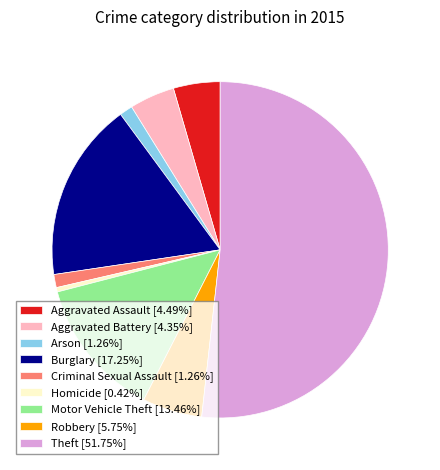

Is Robbery the majority of the pie?

No